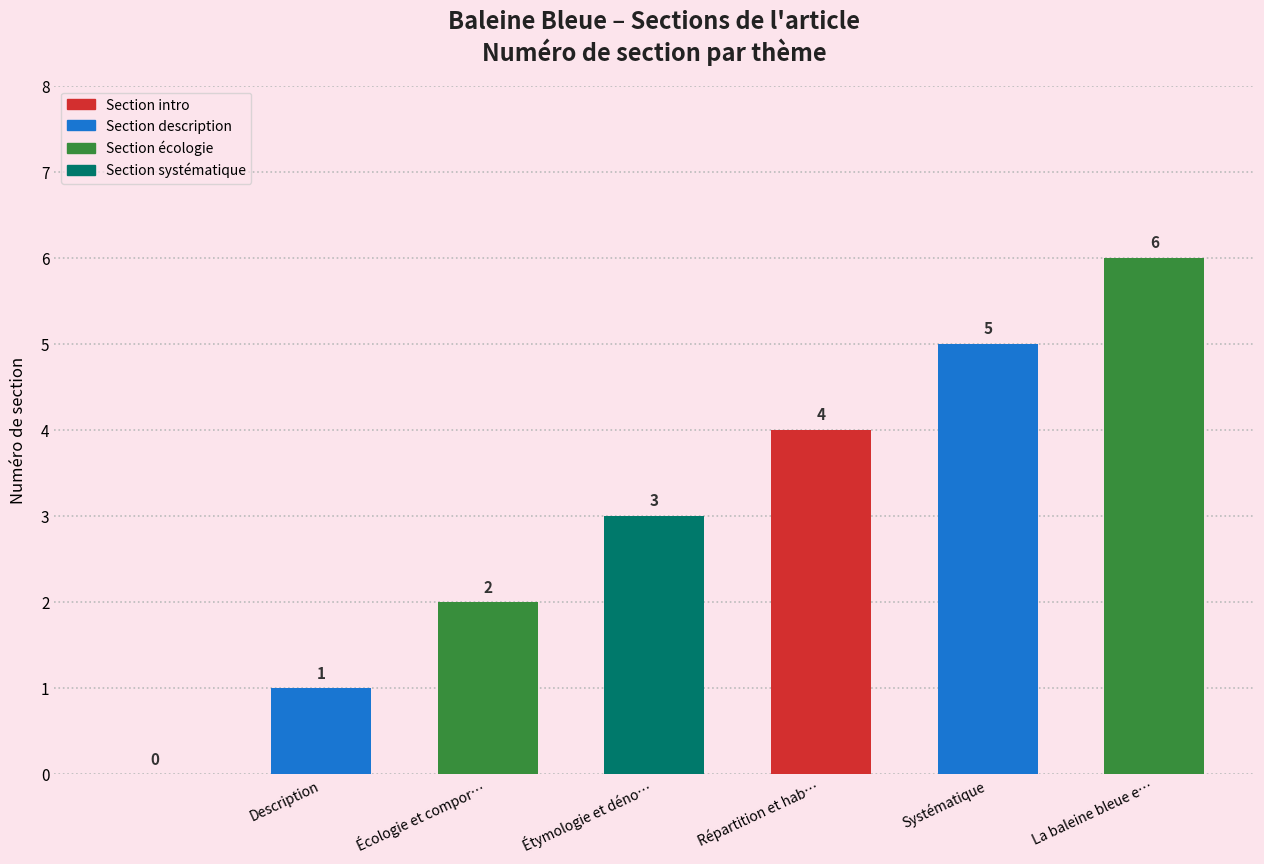

What is the maximum value shown in the chart?

6